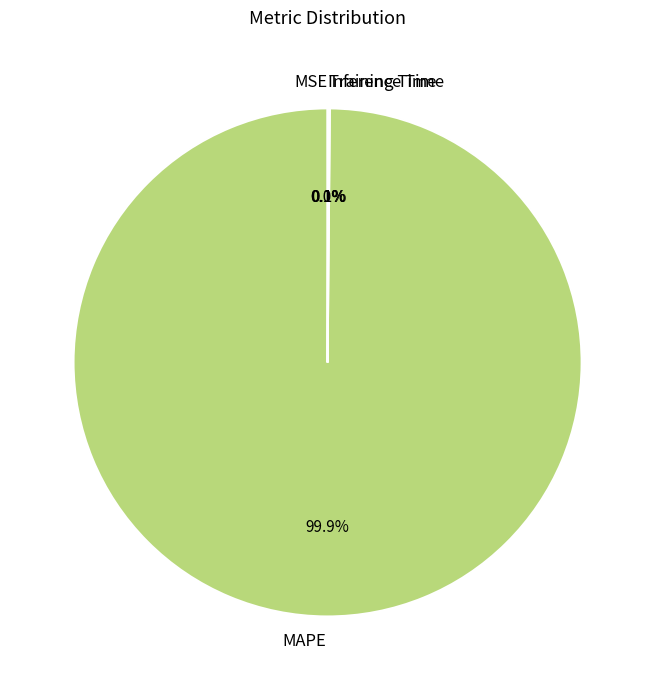

Which category has the biggest portion of the pie?

MAPE